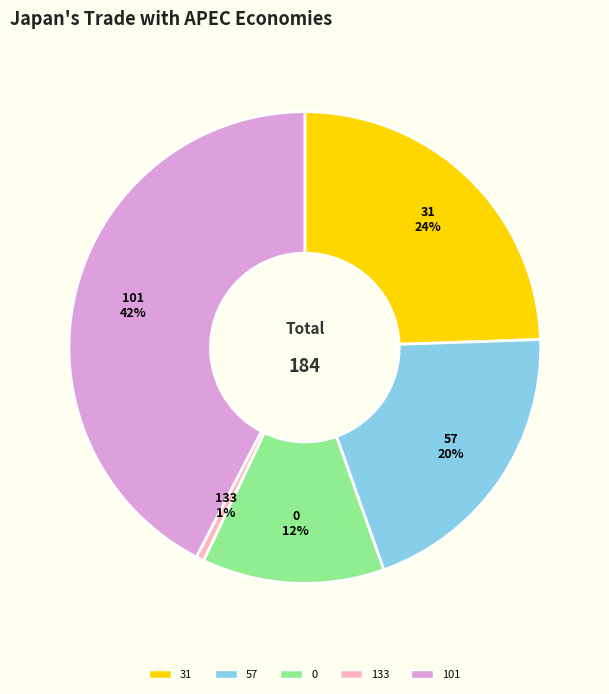

What percentage is the 31 slice, to the nearest percent?

24%